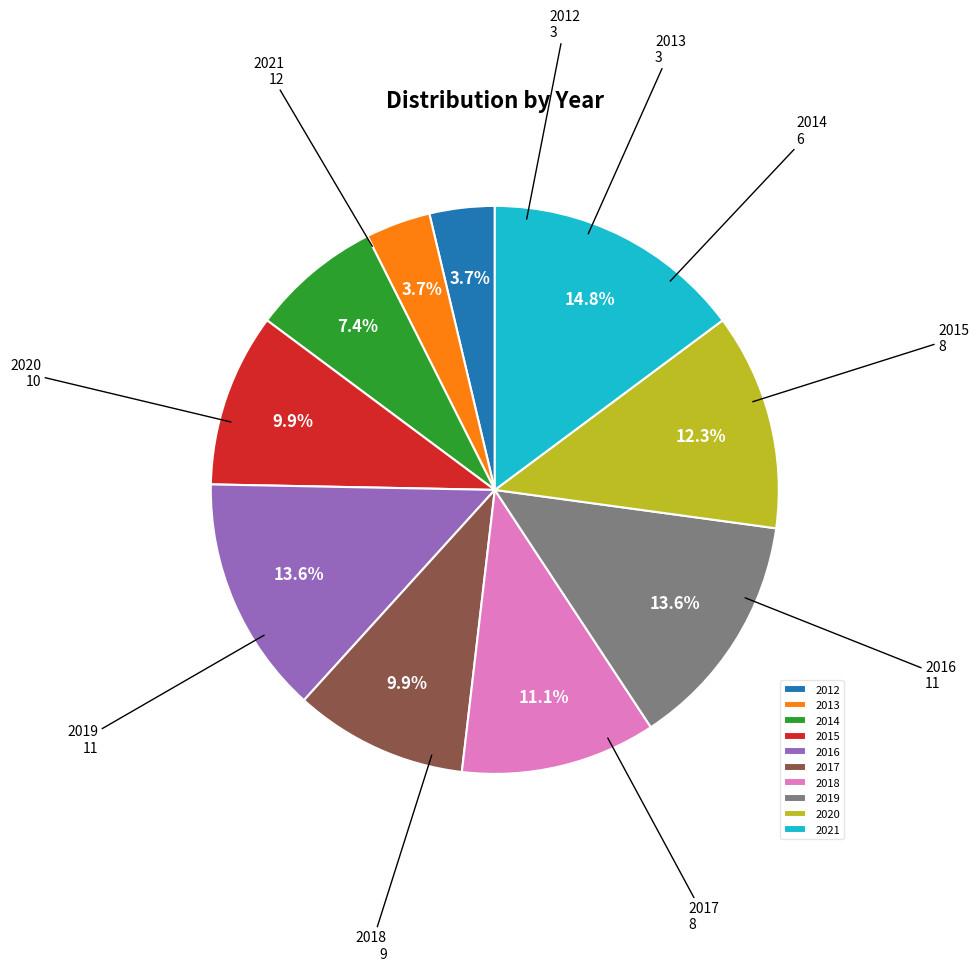

Combined, do 2015 and 2021 account for over 50%?

No